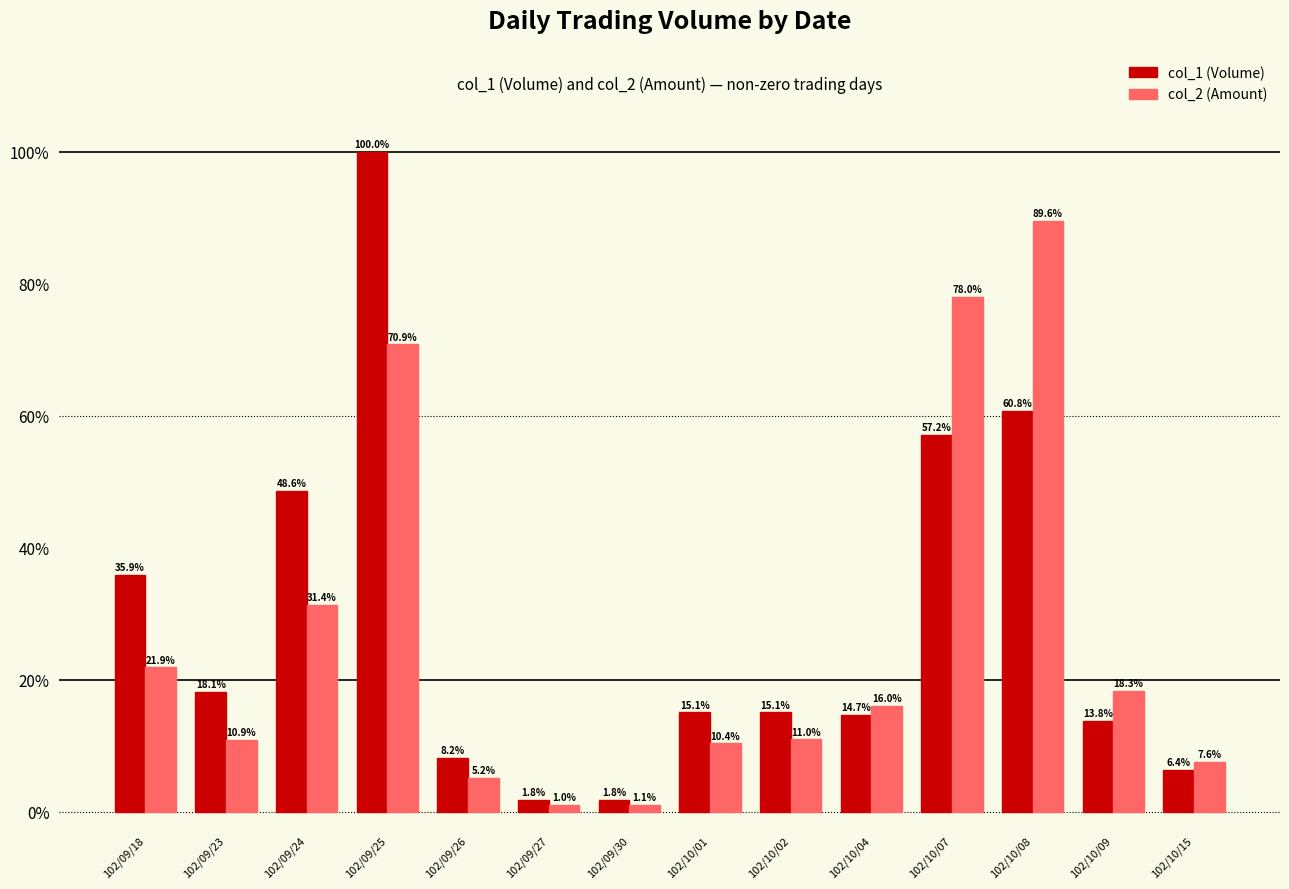

What is the value of the col_2 (Amount) bar at the 10th from the left?

16.0